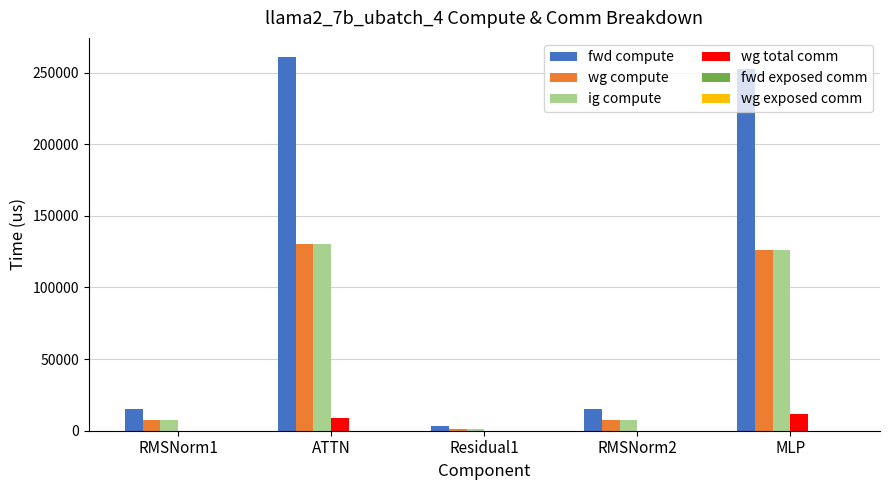

What is the sum of all fwd compute values?

546465.2